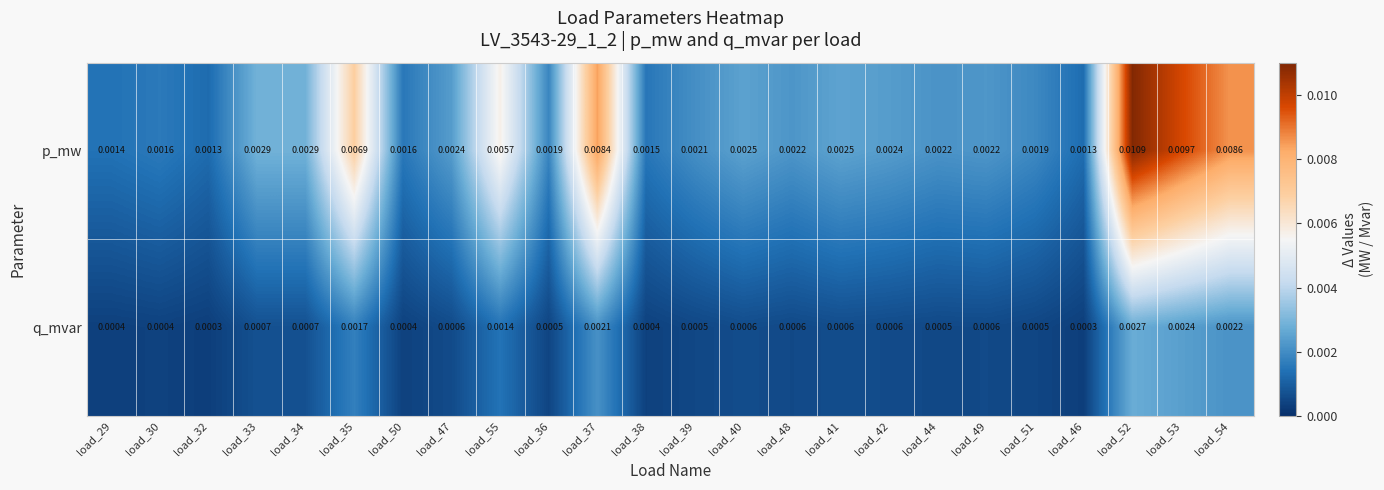

Which series has the widest spread of values?

p_mw